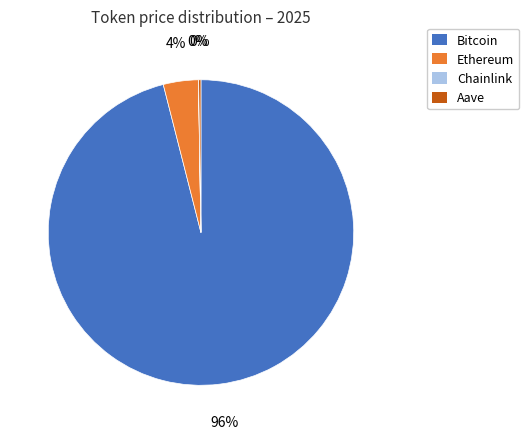

Is there any slice that represents more than half of the pie?

Yes